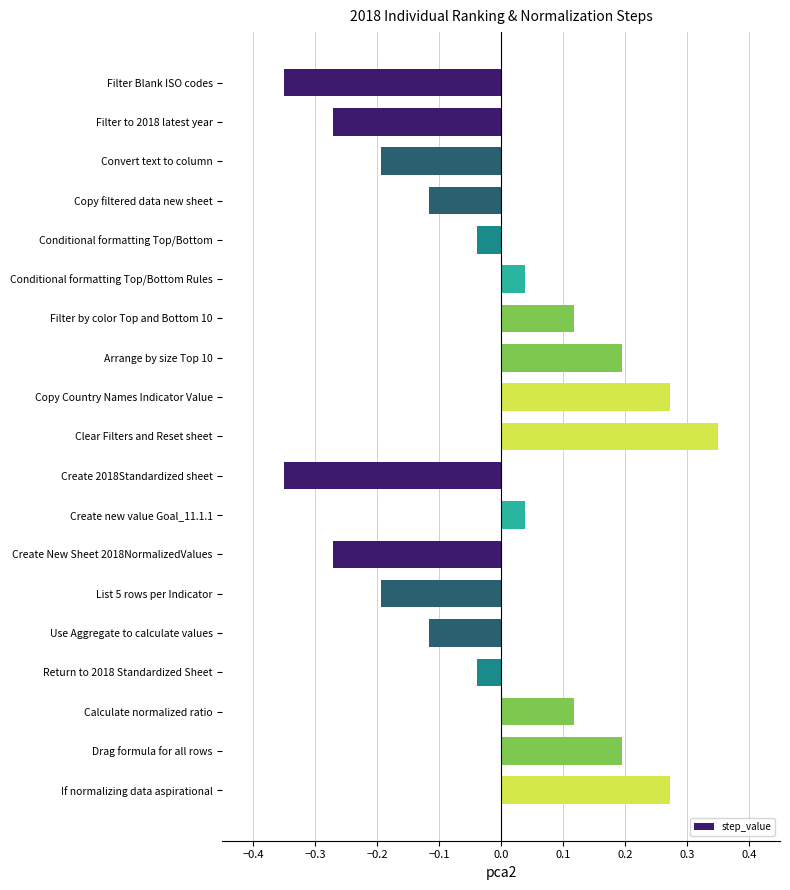

What is the label of the 19th bar from the top?

If normalizing data aspirational